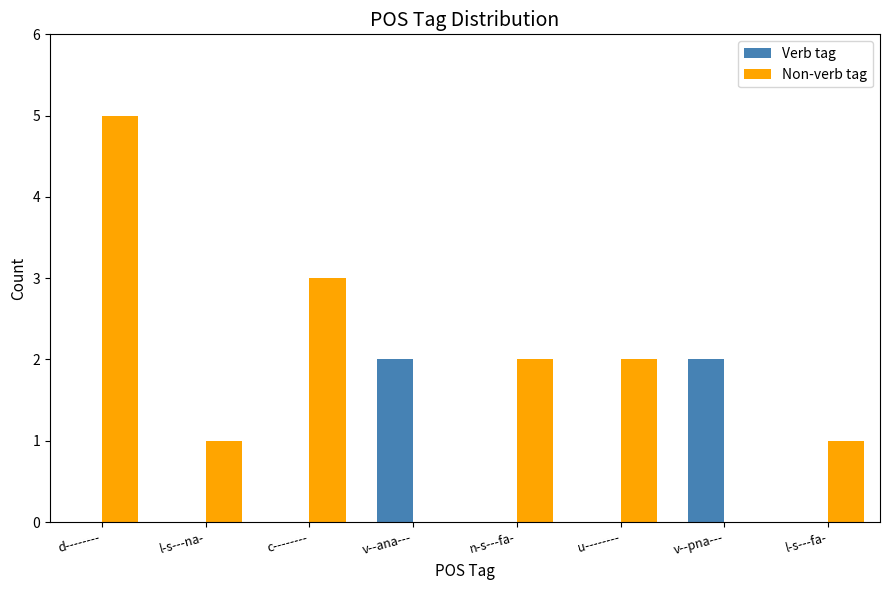

The Non-verb tag series shows 1 at l-s---na-. True or false?

True